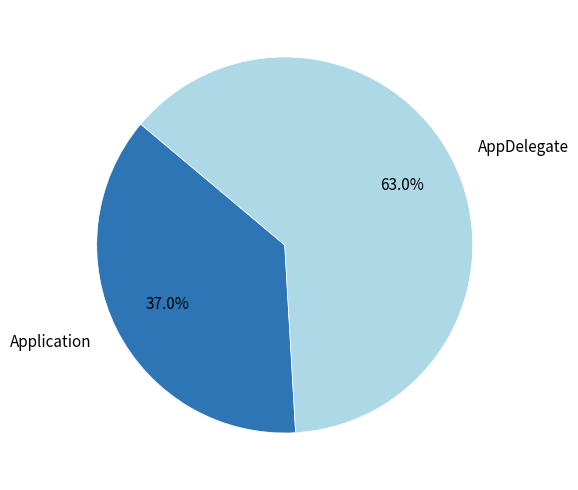

Between AppDelegate and Application, which is larger?

AppDelegate